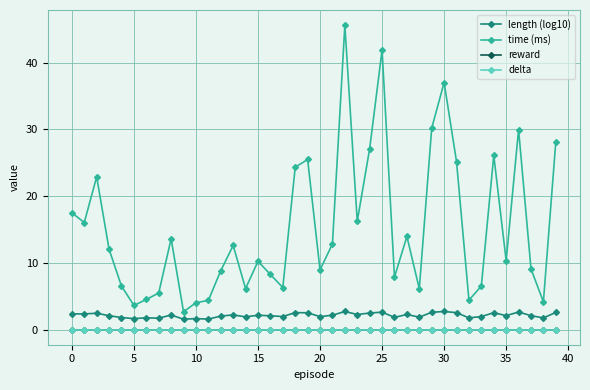

Does the chart have visible grid lines?

Yes